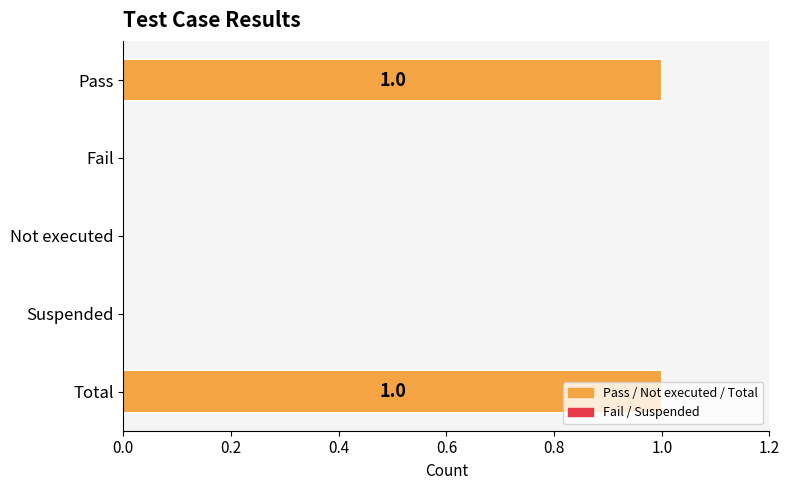

The chart shows a value of 0 at Fail. True or false?

True